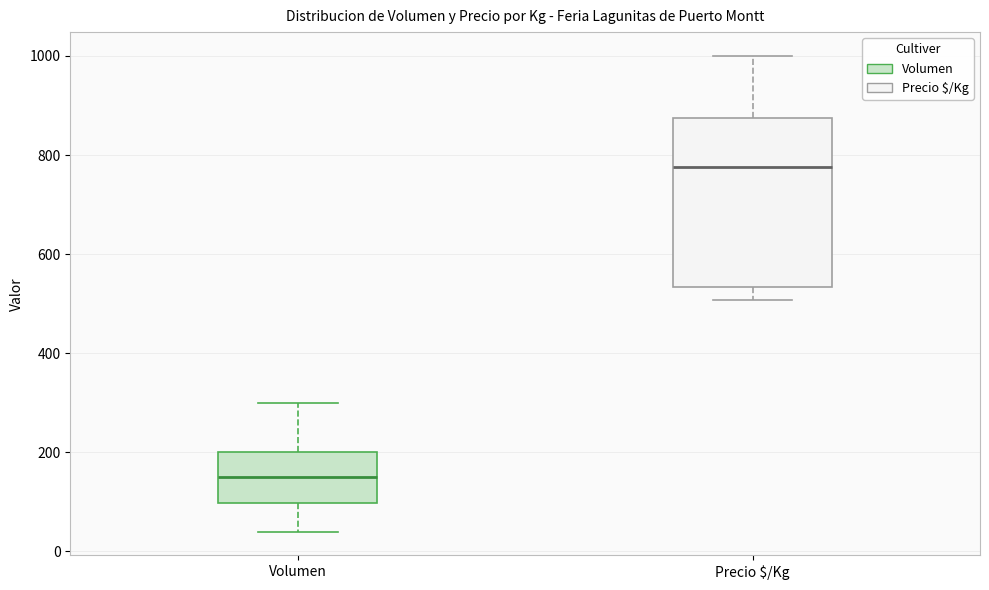

Where is the lower edge of the box for Precio $/Kg on the y-axis? The values are not printed on the chart, so give them approximately, as read against the axis.

540